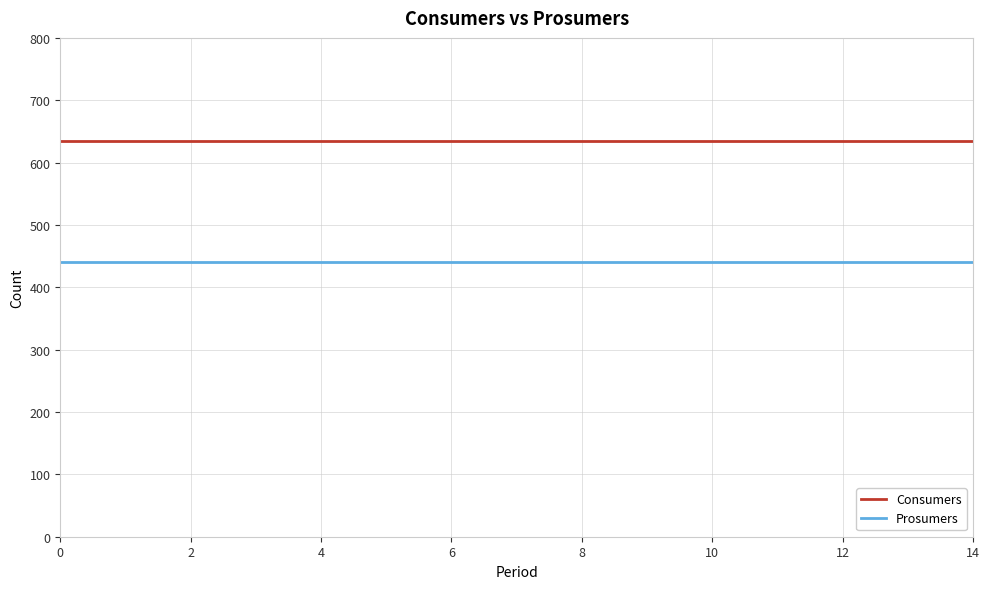

Which series has the largest total across all categories?

Consumers